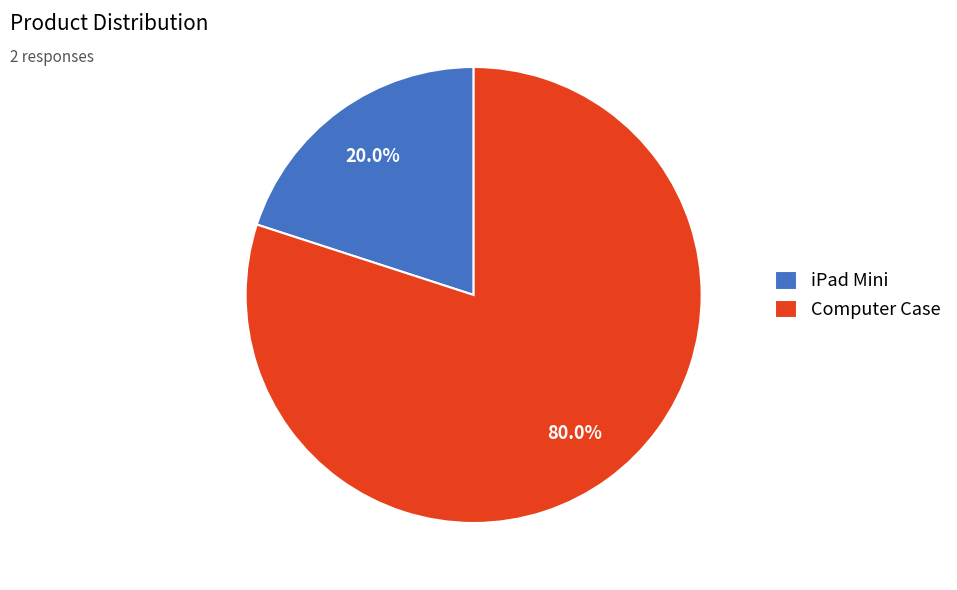

Between Computer Case and iPad Mini, which is larger?

Computer Case